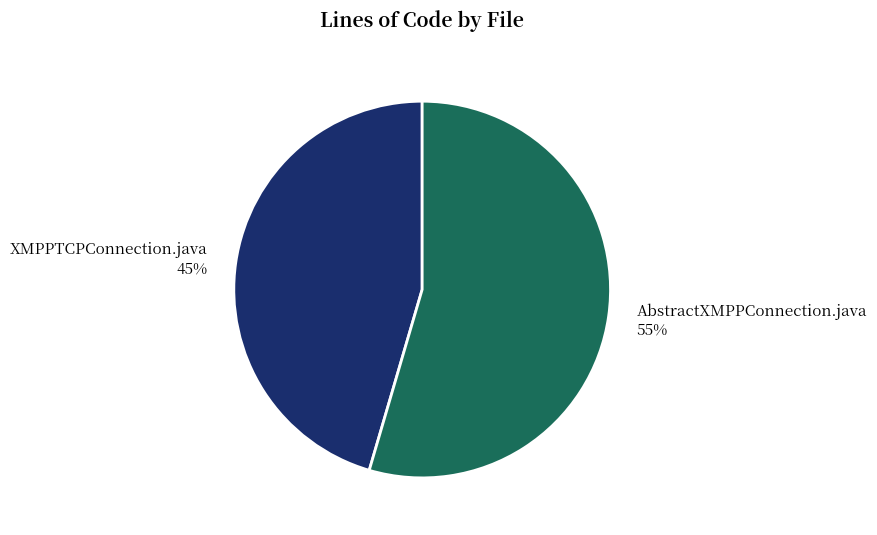

To the nearest percent, what percentage of the pie is XMPPTCPConnection.java?

45%